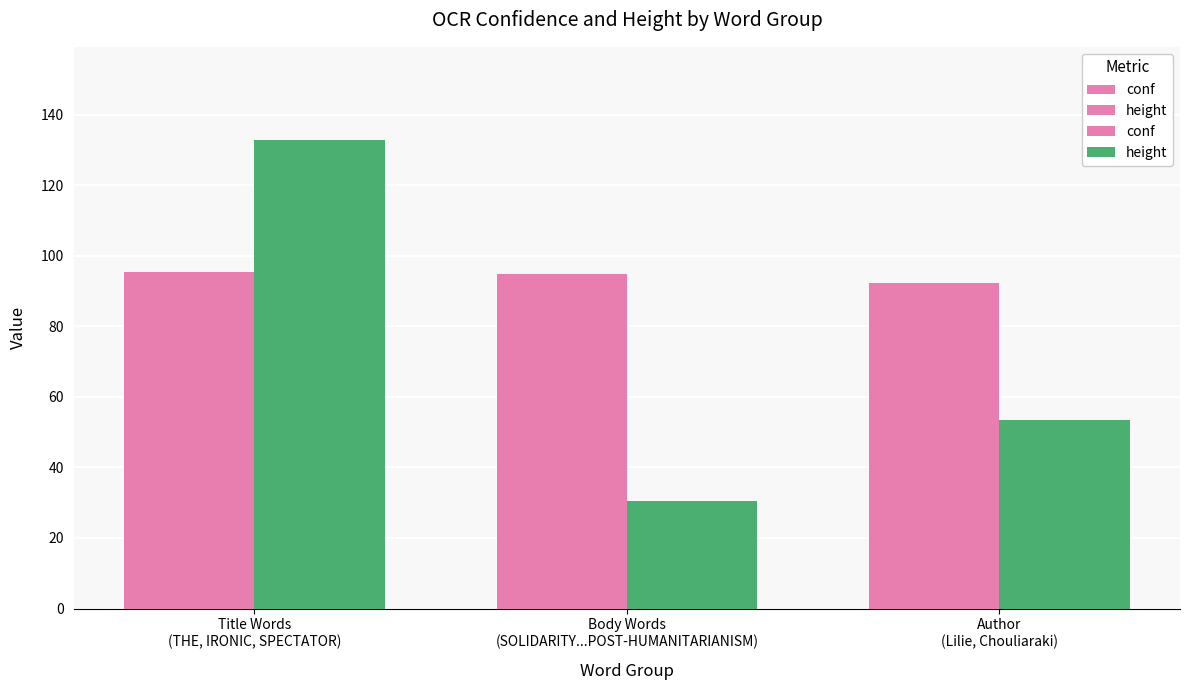

The height series shows 11.1 at Author
(Lilie, Chouliaraki). True or false?

False